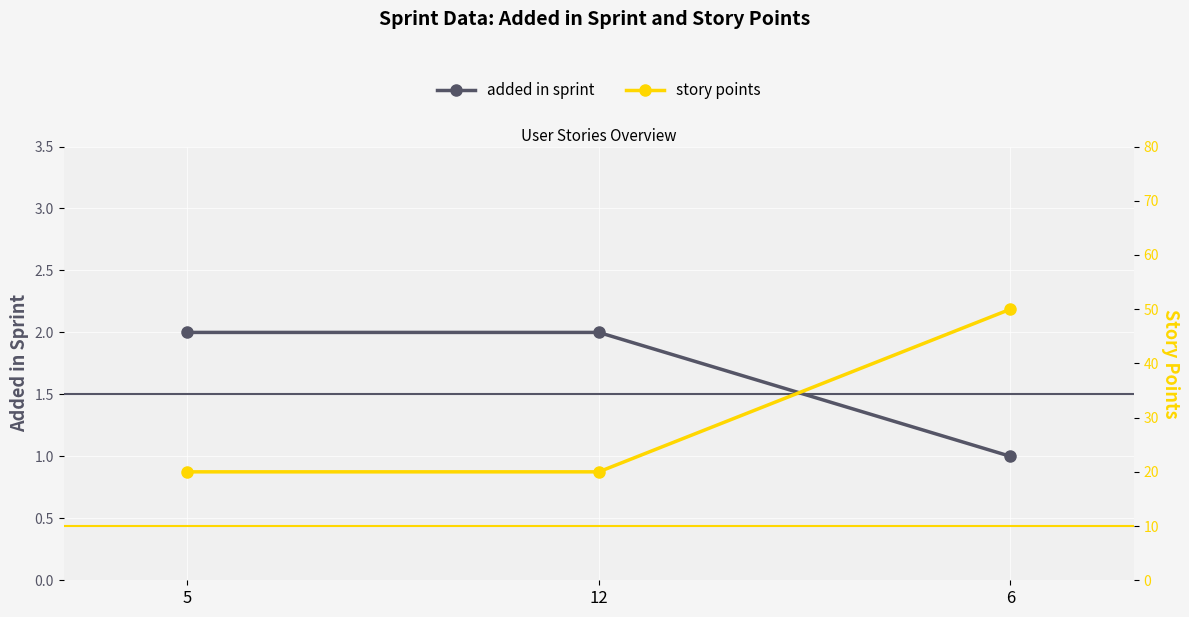

Which series has the largest total across all categories?

story points